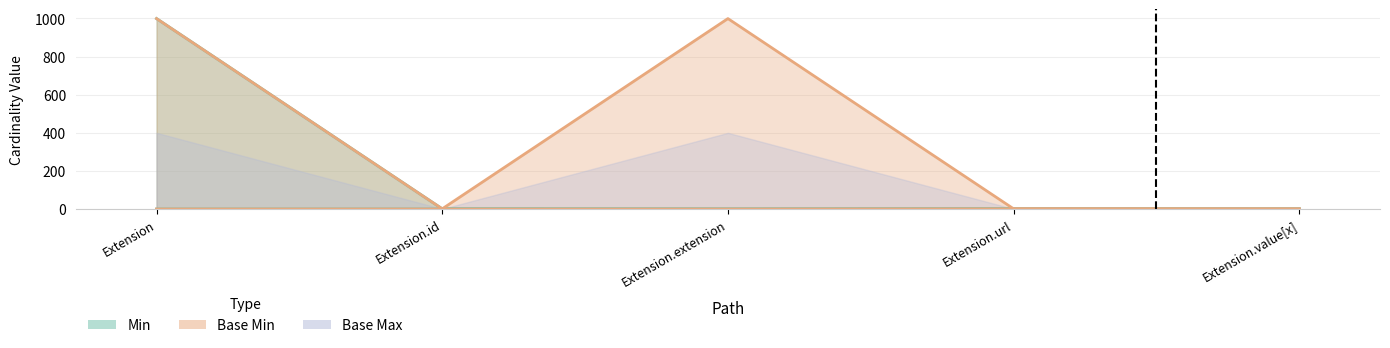

Where is Min nearest to the value 0?

Extension